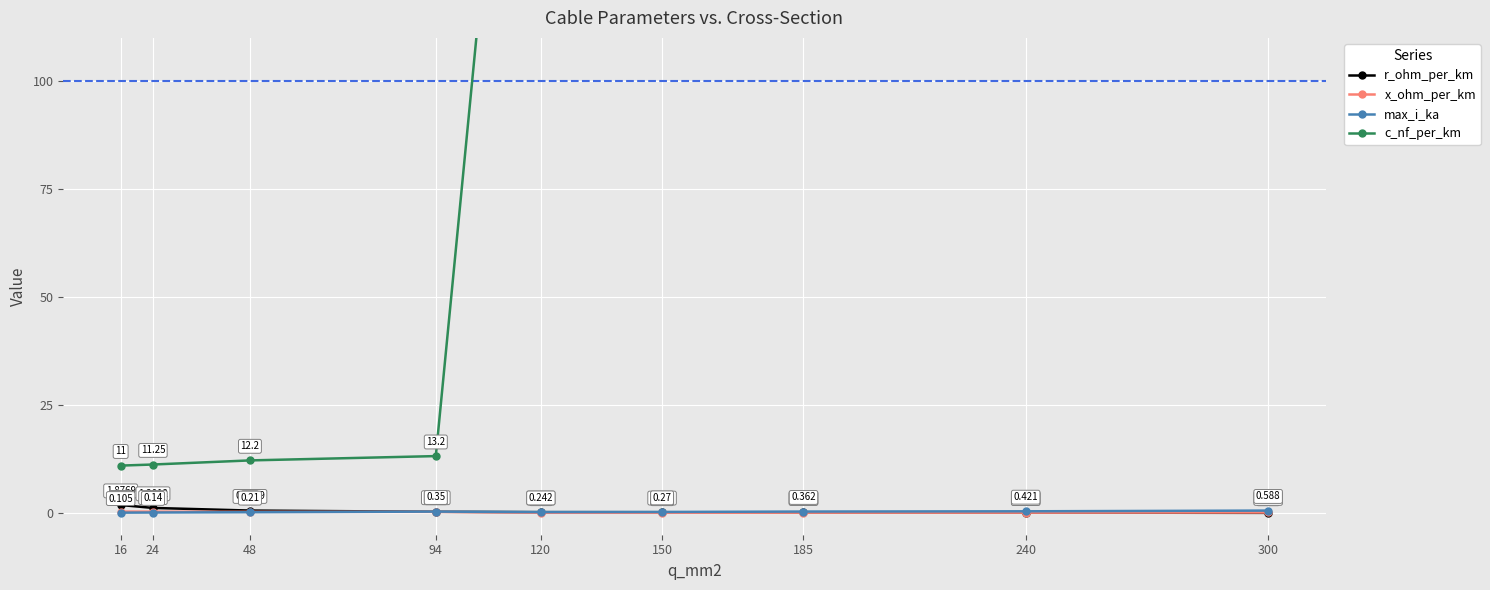

Reading left to right, extract all data points from this chart.

r_ohm_per_km: 1.9	1.2	0.6	0.3	0.2	0.2	0.2	0.1	0.1
x_ohm_per_km: 0.3	0.3	0.3	0.3	0.1	0.1	0.1	0.1	0.1
max_i_ka: 0.1	0.1	0.2	0.3	0.2	0.3	0.4	0.4	0.6
c_nf_per_km: 11.0	11.2	12.2	13.2	264.0	261.0	273.0	304.0	144.0